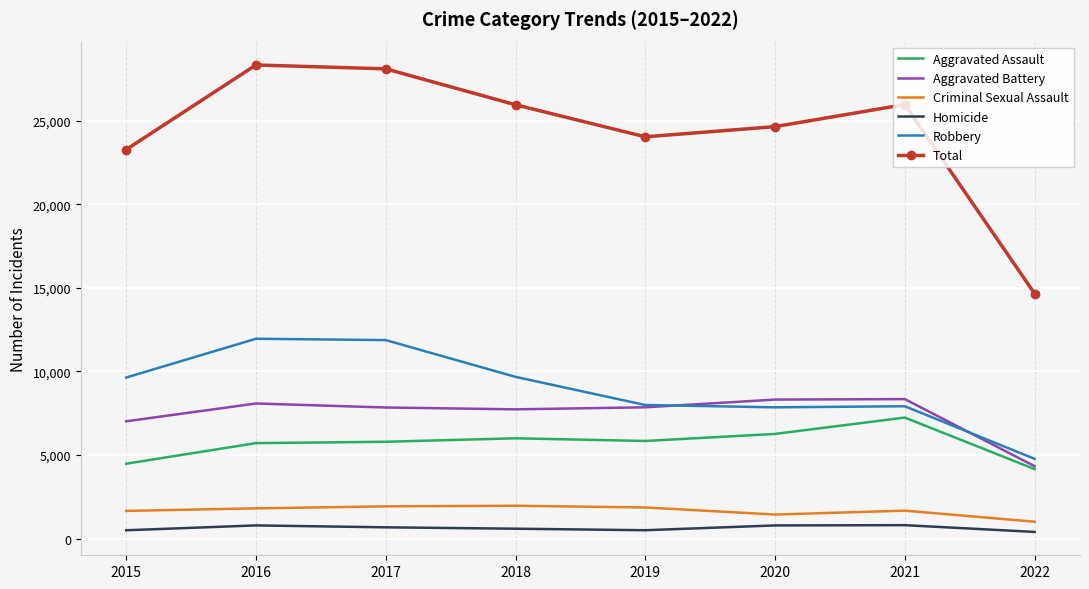

Which series has the widest spread of values?

Total